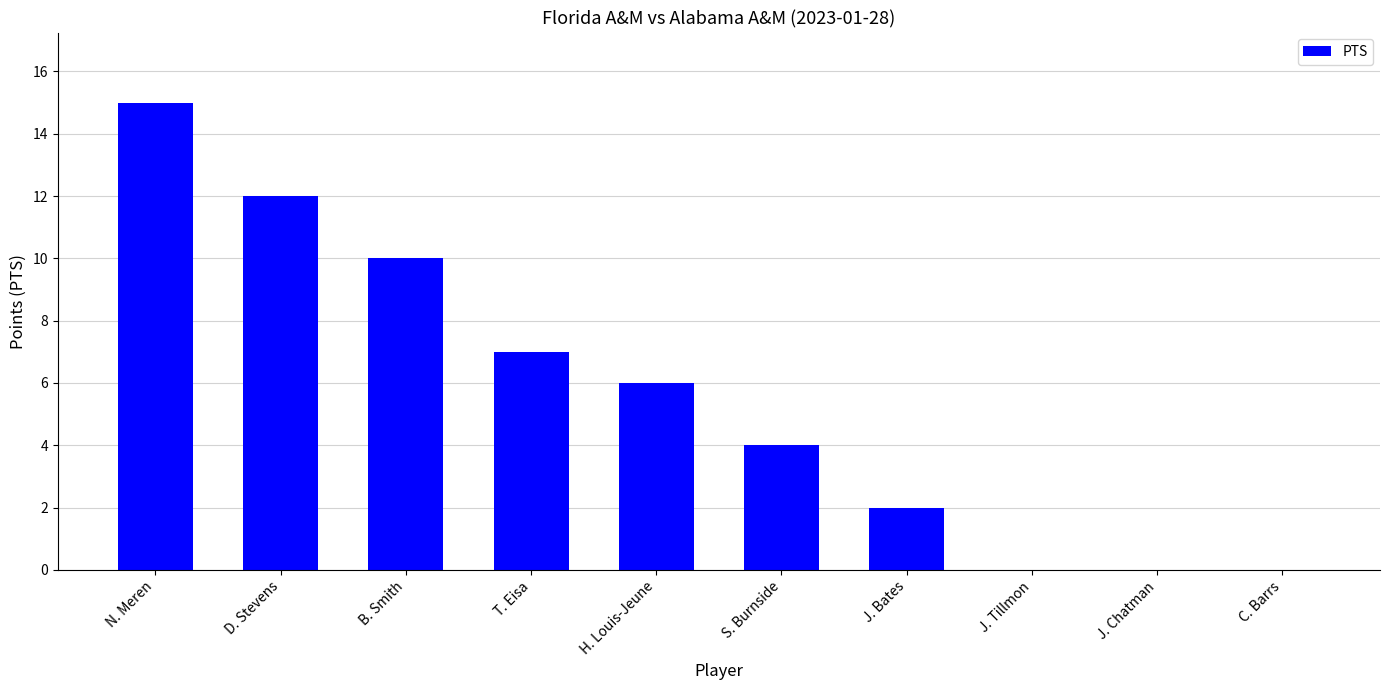

Does the chart contain stacked bars?

No